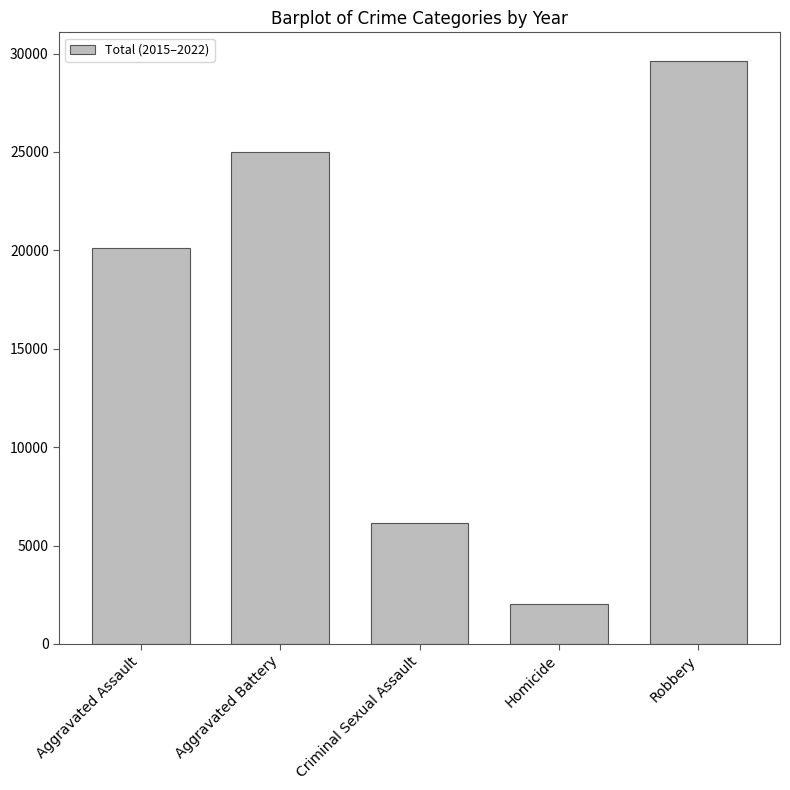

What is the difference between the maximum and minimum values?

27571